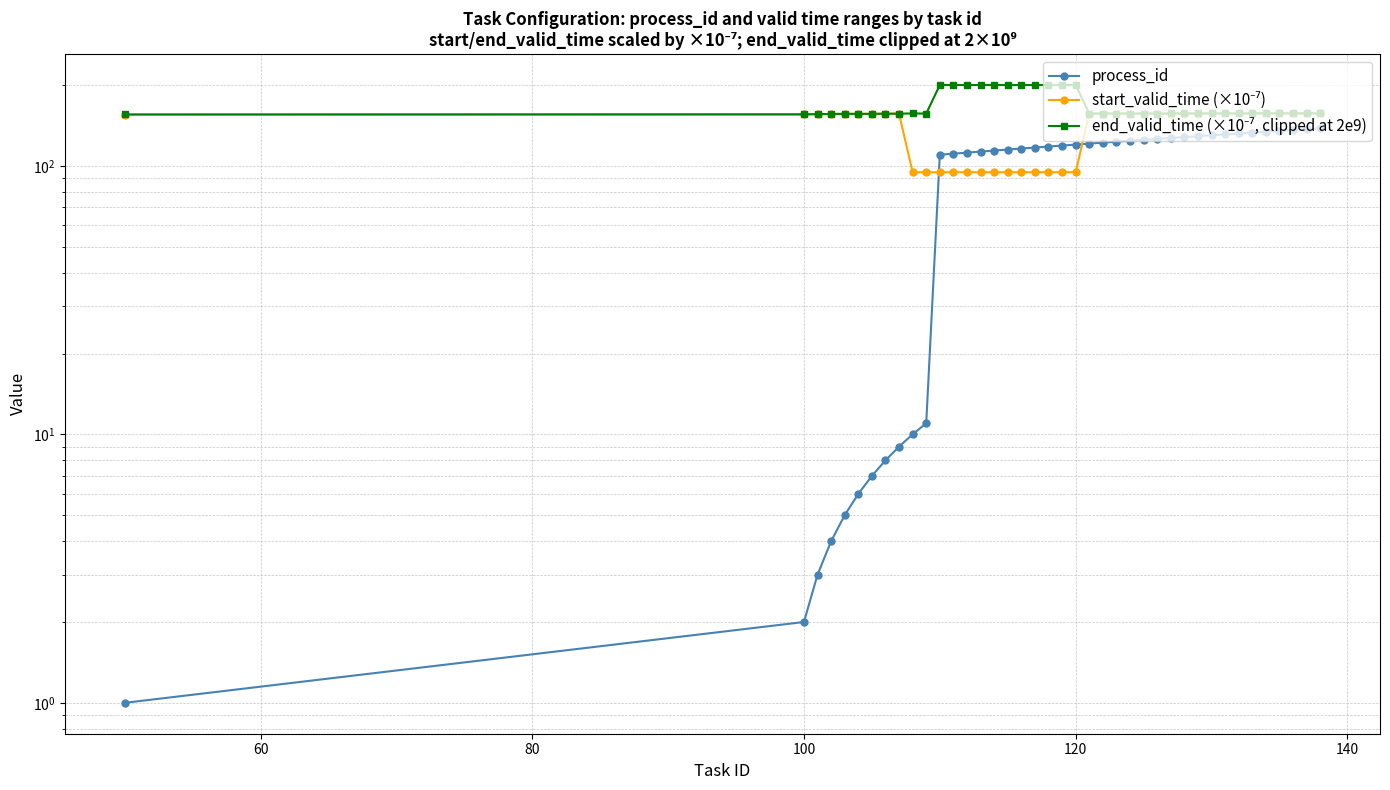

True or false: process_id has more than 2 points higher than both neighbors.

False